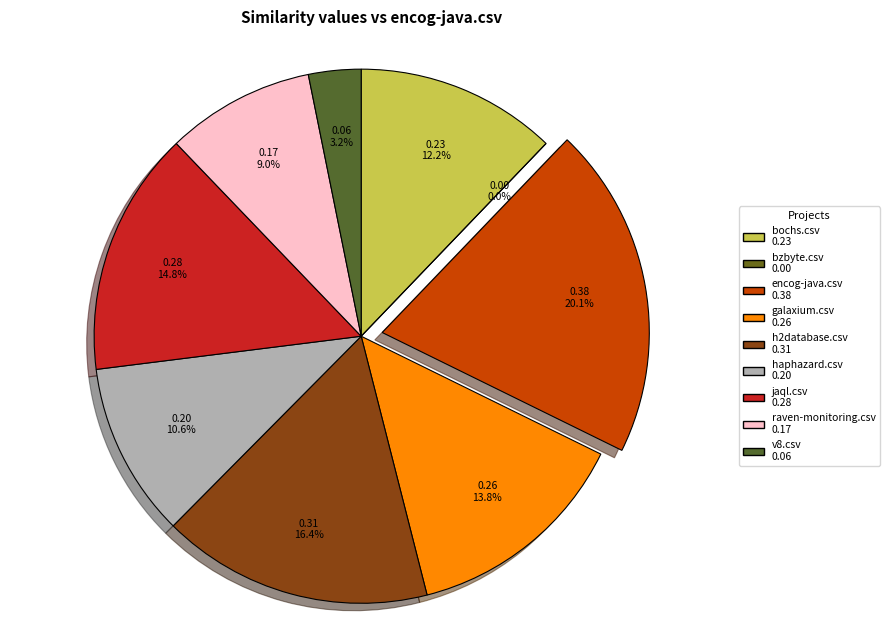

The haphazard.csv slice represents 1% of the pie. True or false?

False